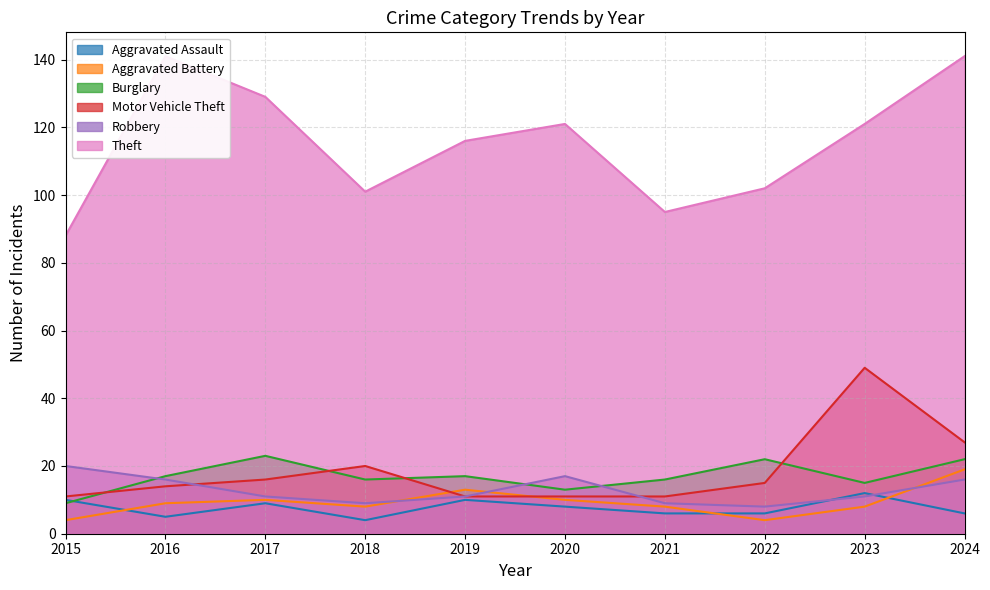

What value does the Aggravated Assault series have at 2018?

4